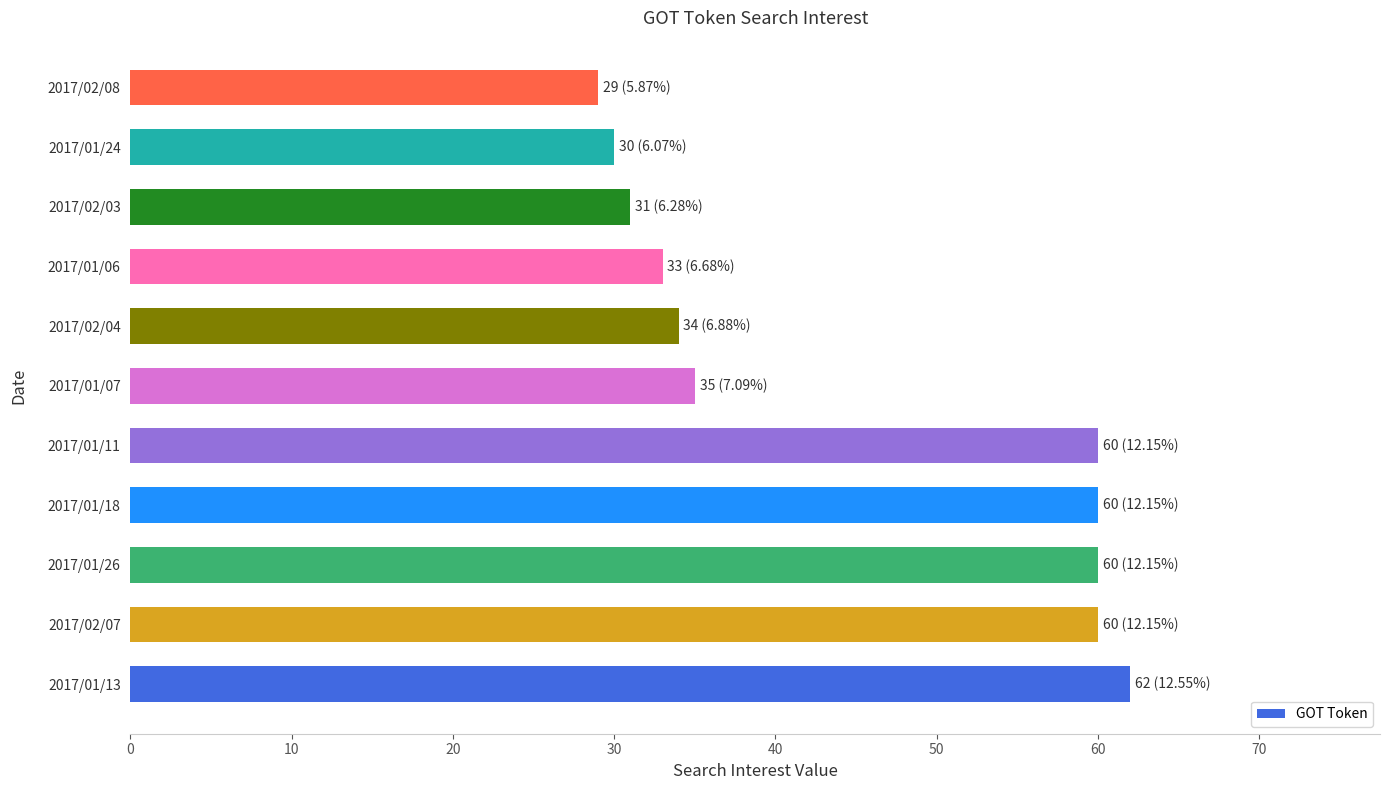

What is the average value?

45